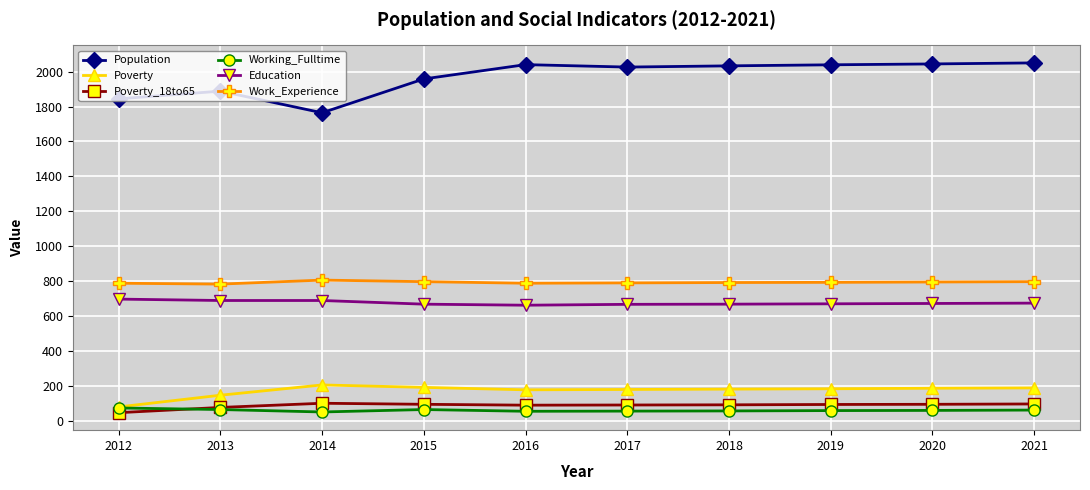

What is the lowest value of the Poverty_18to65 series?

45